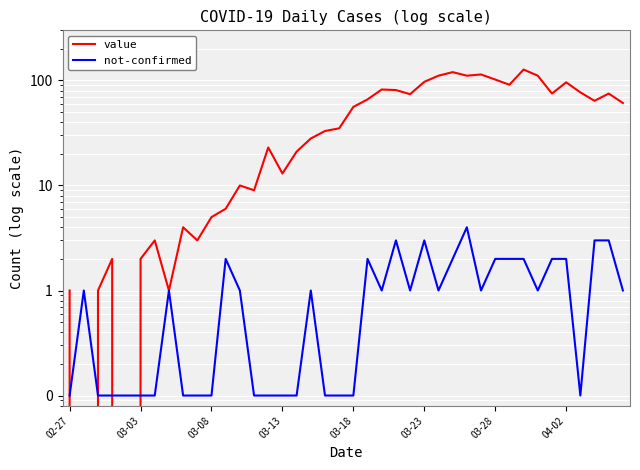

The value of value at 34 is 75.0. True or false?

True